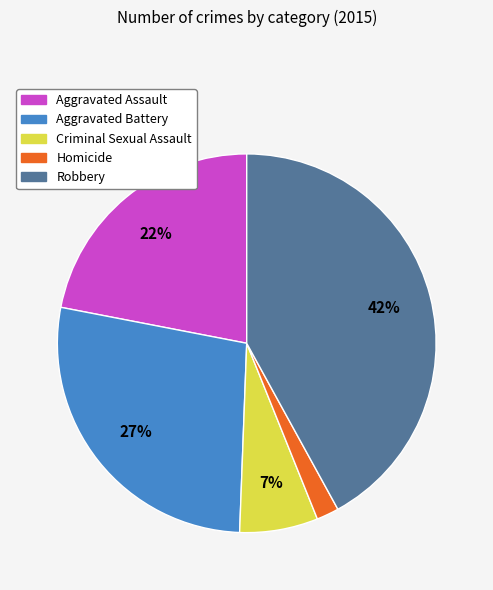

Is it true that Aggravated Battery is 27% of the pie?

True